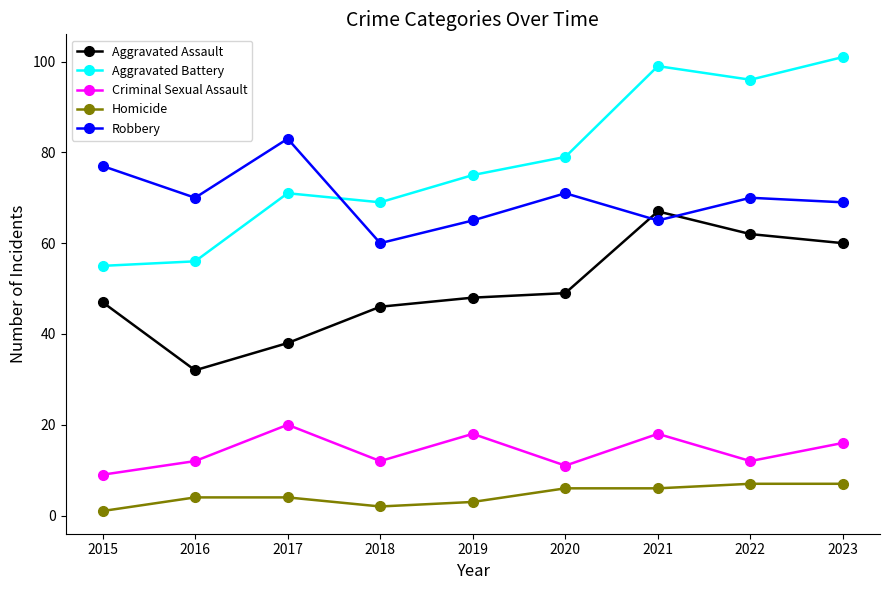

Does the chart display data point markers on the line(s)?

Yes